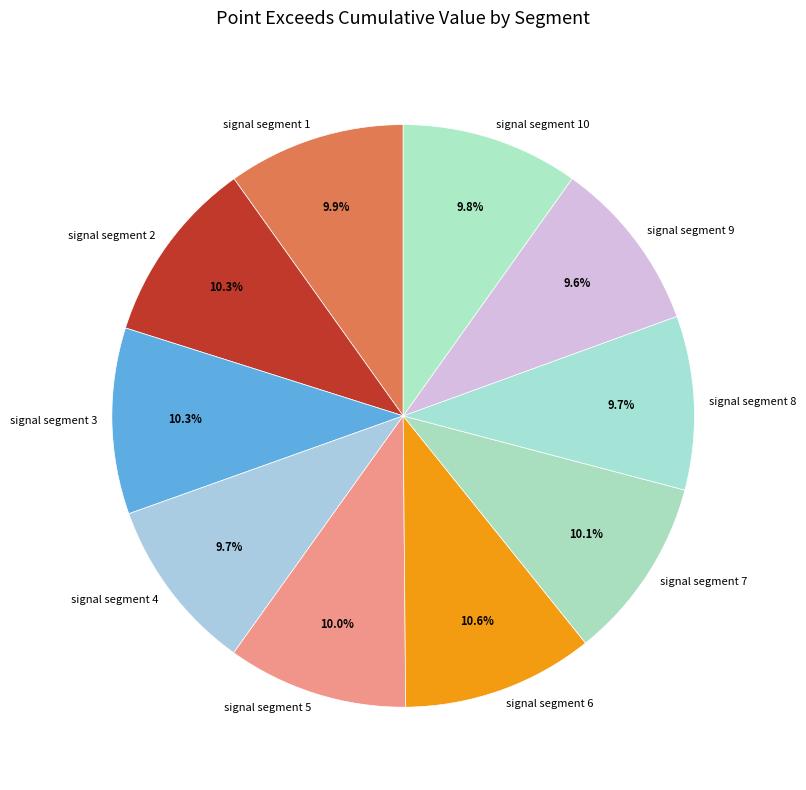

Does signal segment 3 represent more than half of the total?

No